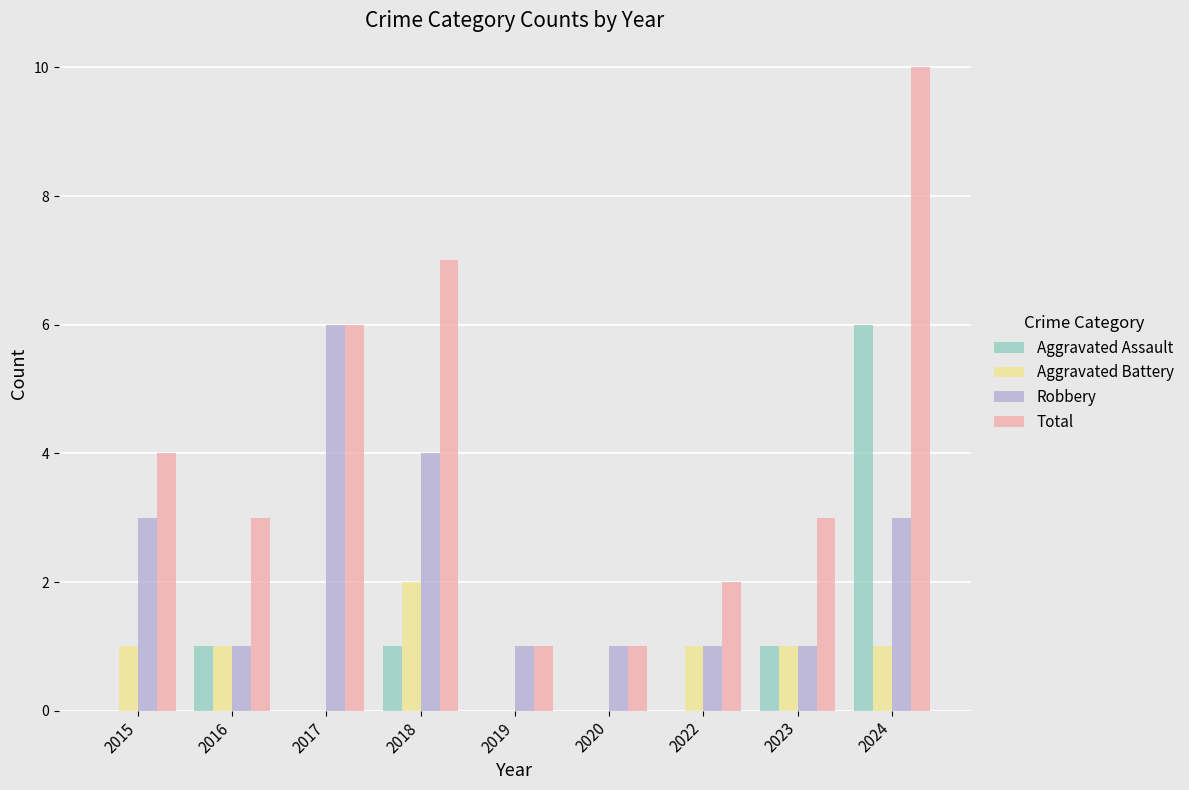

Reading left to right, transcribe all the data shown in this chart.

Aggravated Assault: 0	1	0	1	0	0	0	1	6
Aggravated Battery: 1	1	0	2	0	0	1	1	1
Robbery: 3	1	6	4	1	1	1	1	3
Total: 4	3	6	7	1	1	2	3	10